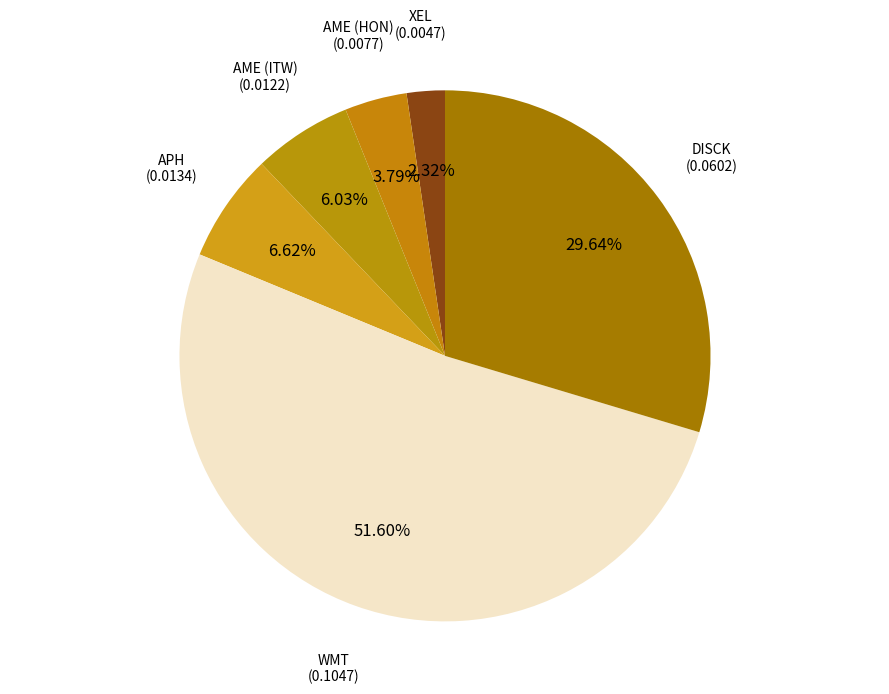

To the nearest percent, what portion does DISCK represent?

30%